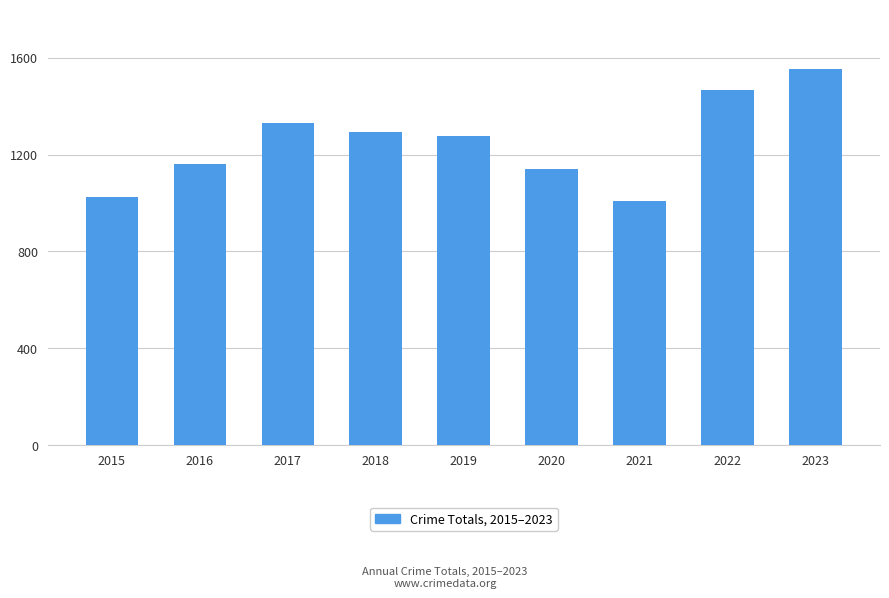

What is the ratio of the value at 2015 to the value at 2016?

0.9